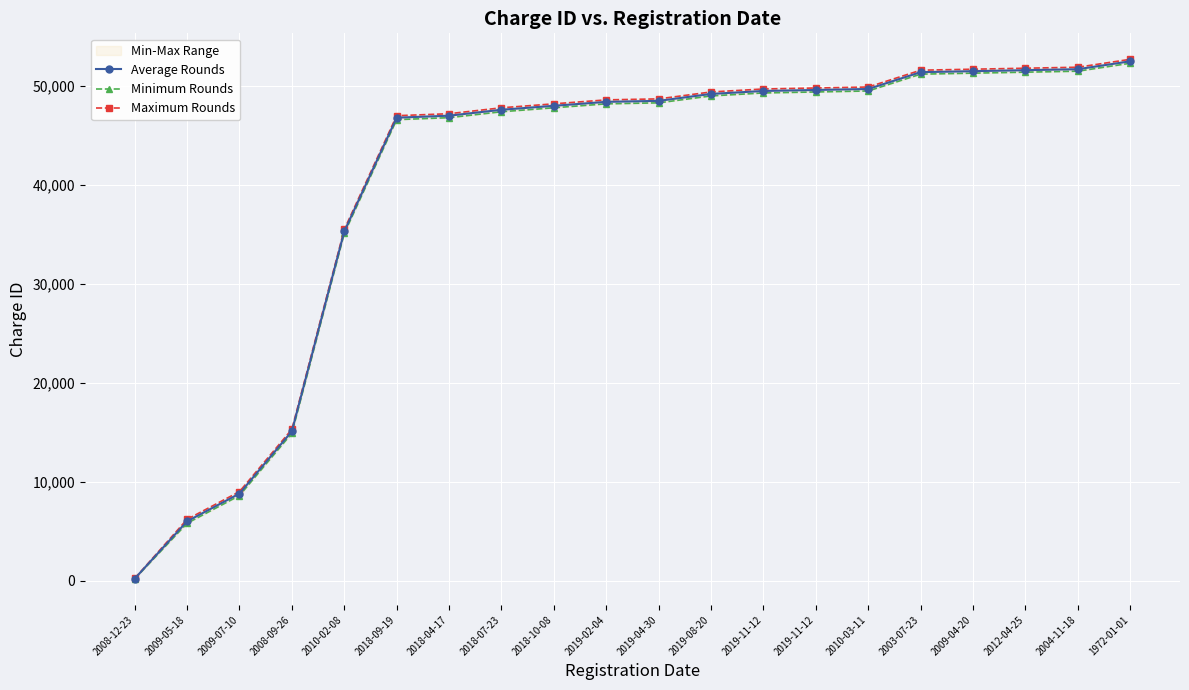

How many values in the Average Rounds series are below 48500?

10